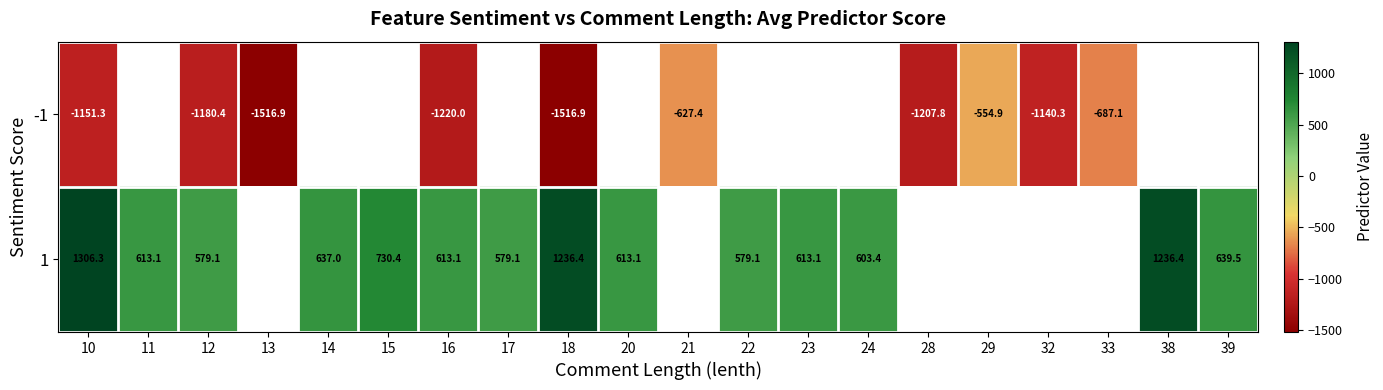

List the series in order of their overall mean, lowest first.

-1, 1